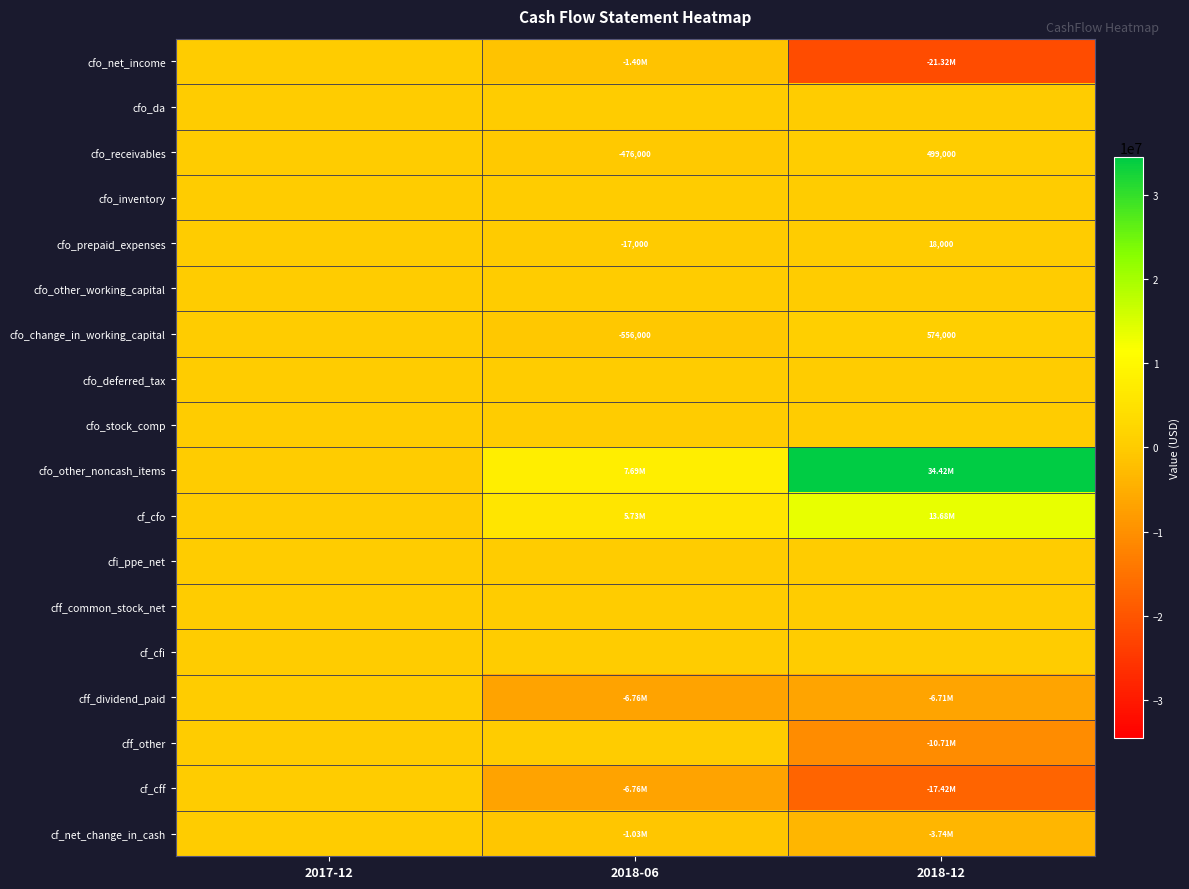

Is it true that cff_dividend_paid equals -3012470 at 2018-12?

False